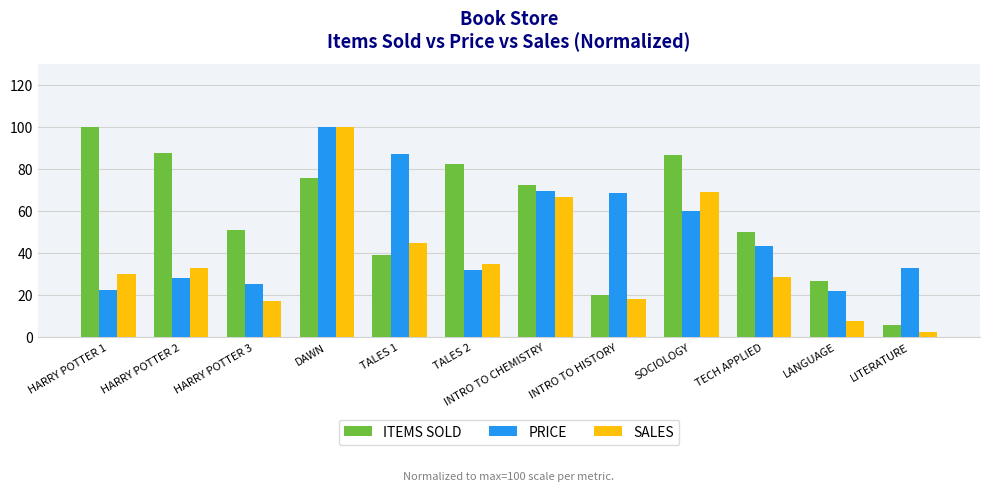

Rank the series by their average value, from highest to lowest.

ITEMS SOLD, PRICE, SALES